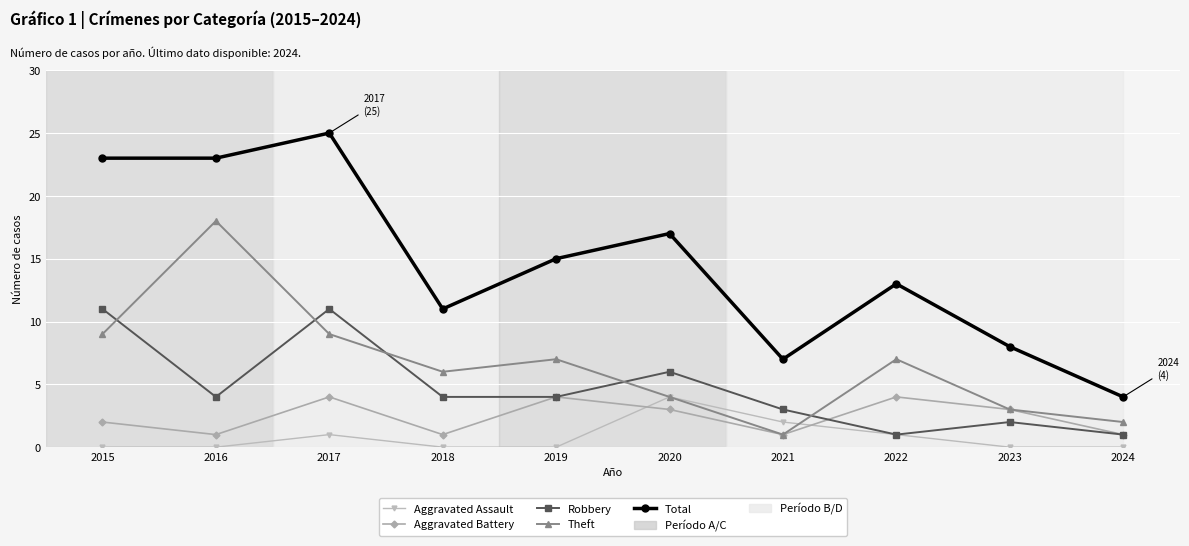

Where is the first local maximum for Aggravated Assault?

2017